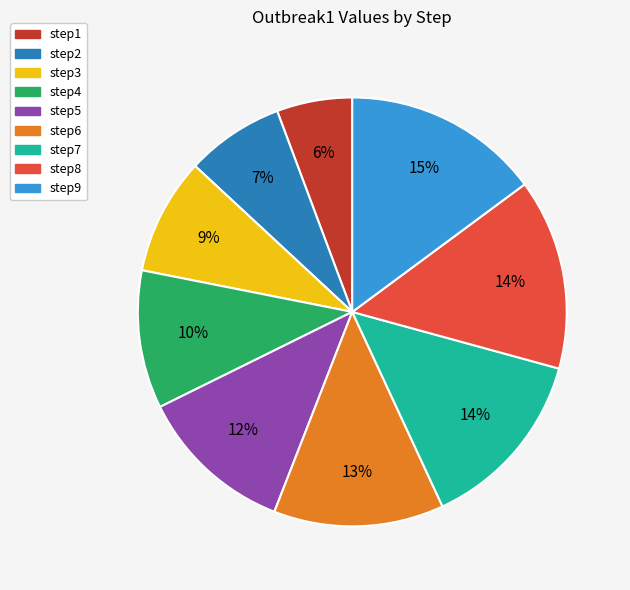

How many segments does this pie chart have?

9